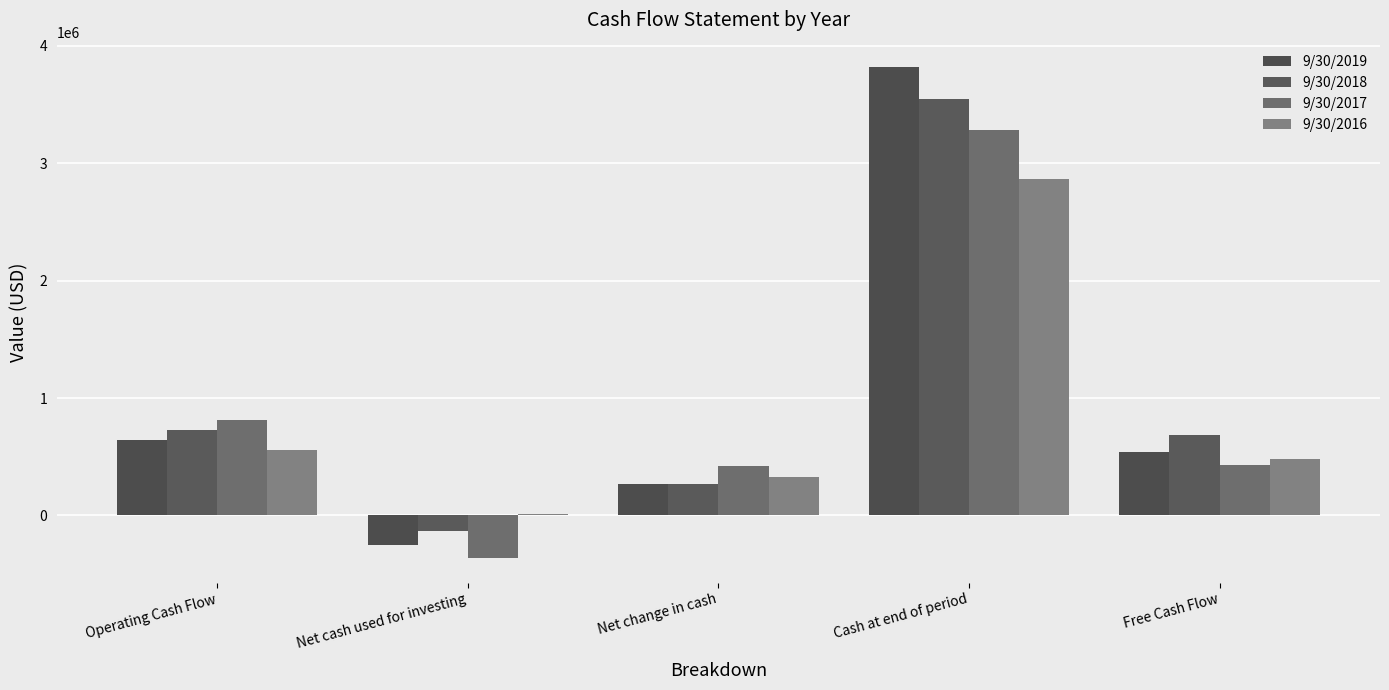

What is the value of the 9/30/2016 bar at the 2nd from the left?

15201